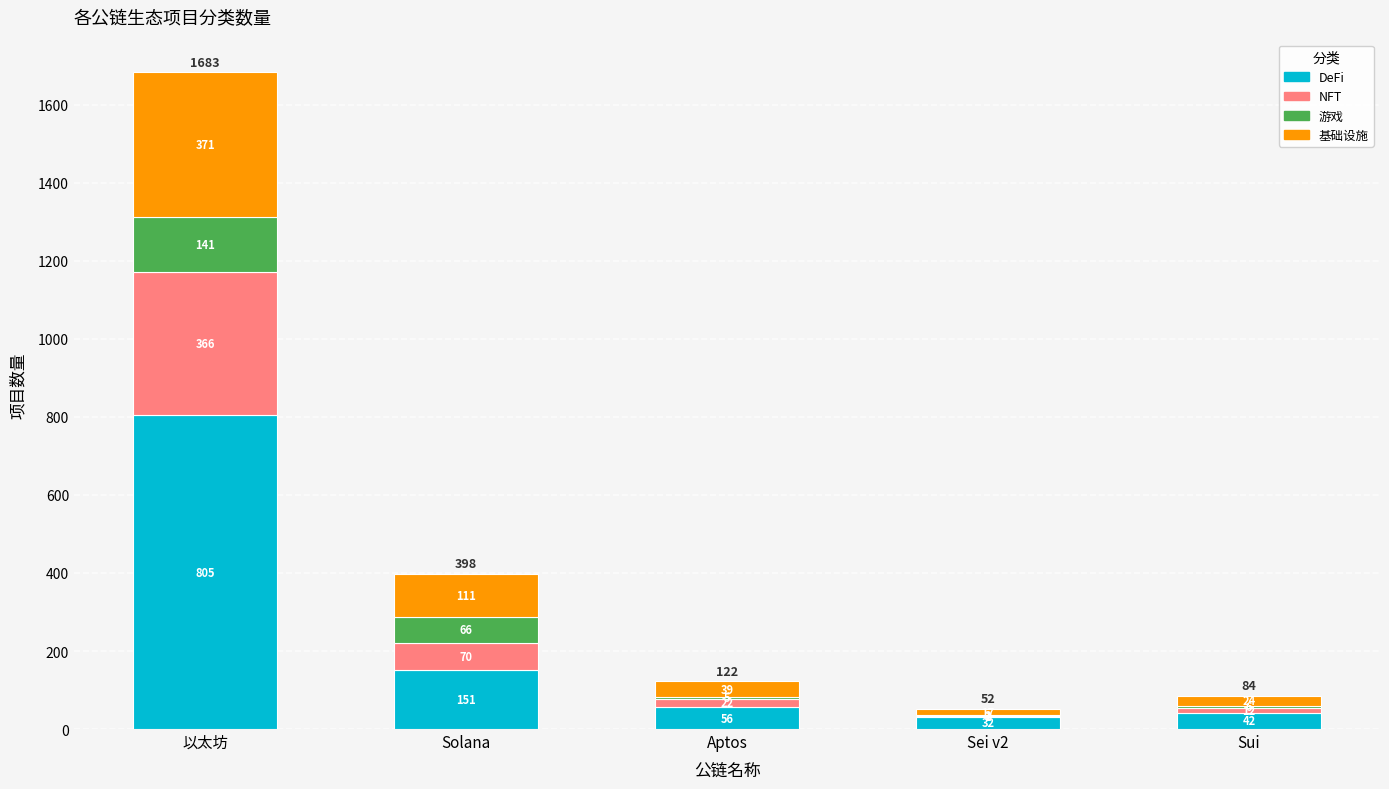

Reading left to right, list the values for the DeFi series.

以太坊=805	Solana=151	Aptos=56	Sei v2=32	Sui=42